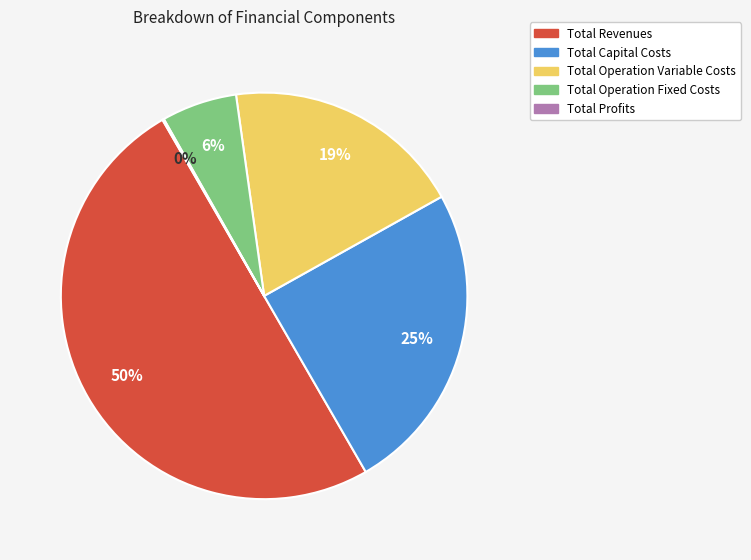

Which has a higher value, Total Operation Fixed Costs or Total Operation Variable Costs?

Total Operation Variable Costs